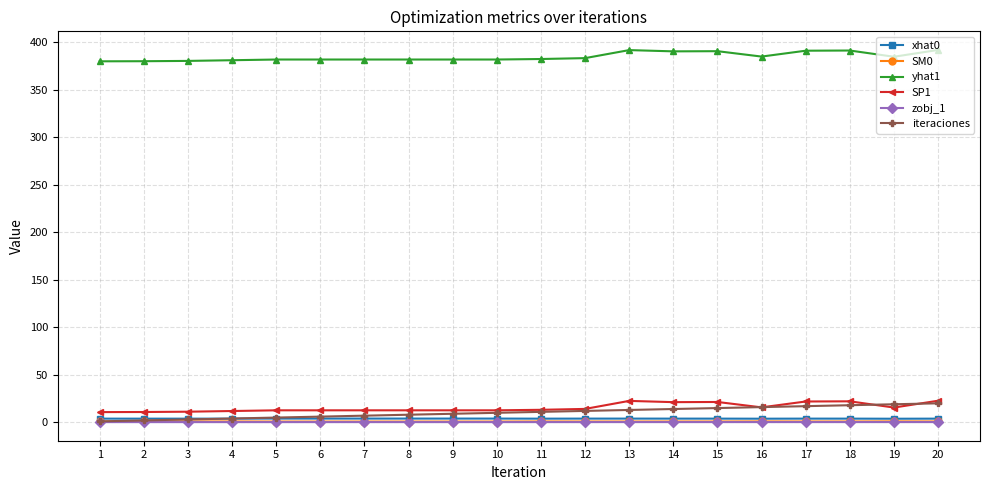

At which label does SP1 first exceed 13?

11